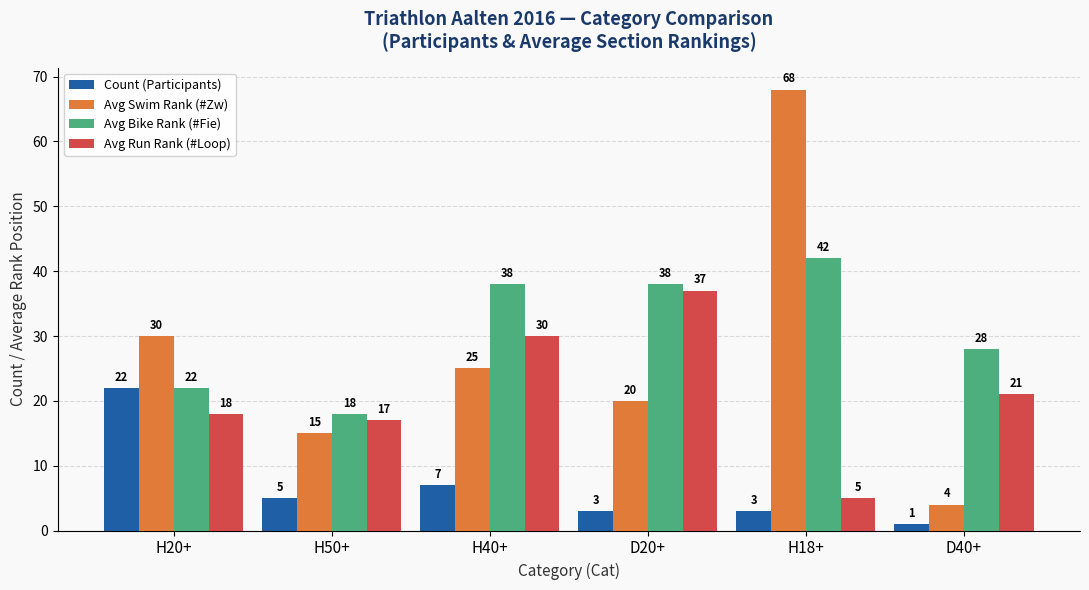

True or false: Avg Run Rank (#Loop) has a value of 11 at H50+.

False